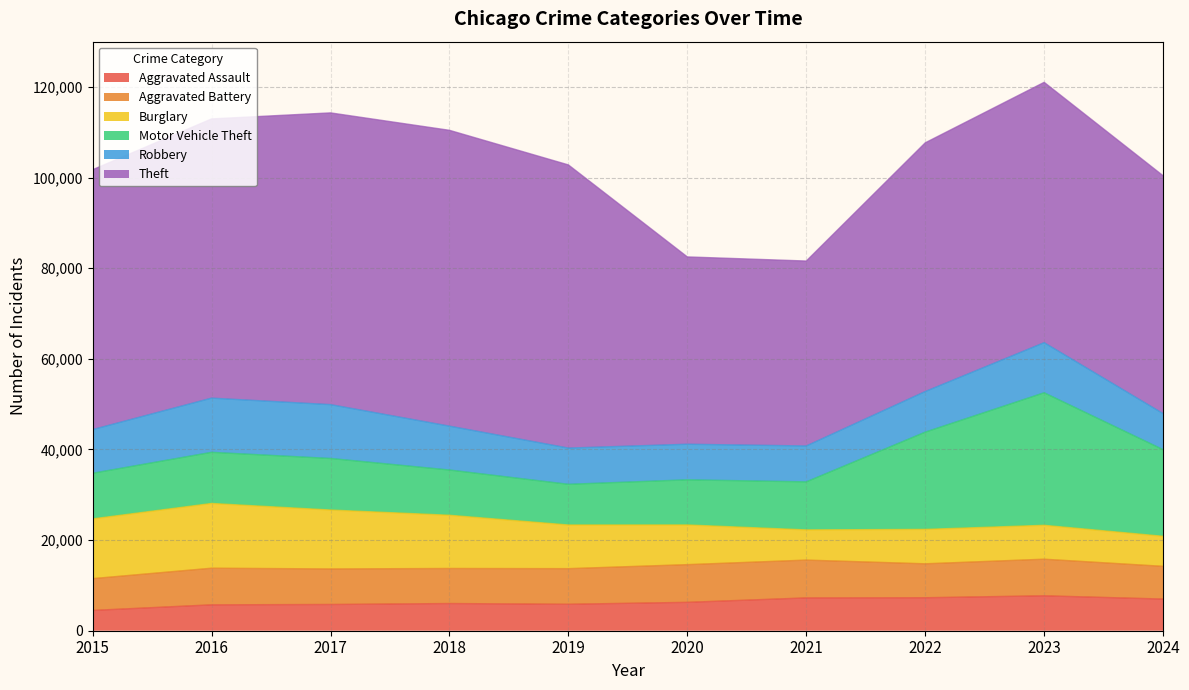

Rank the categories by Motor Vehicle Theft value from lowest to highest.

2019, 2020, 2018, 2015, 2021, 2016, 2017, 2024, 2022, 2023